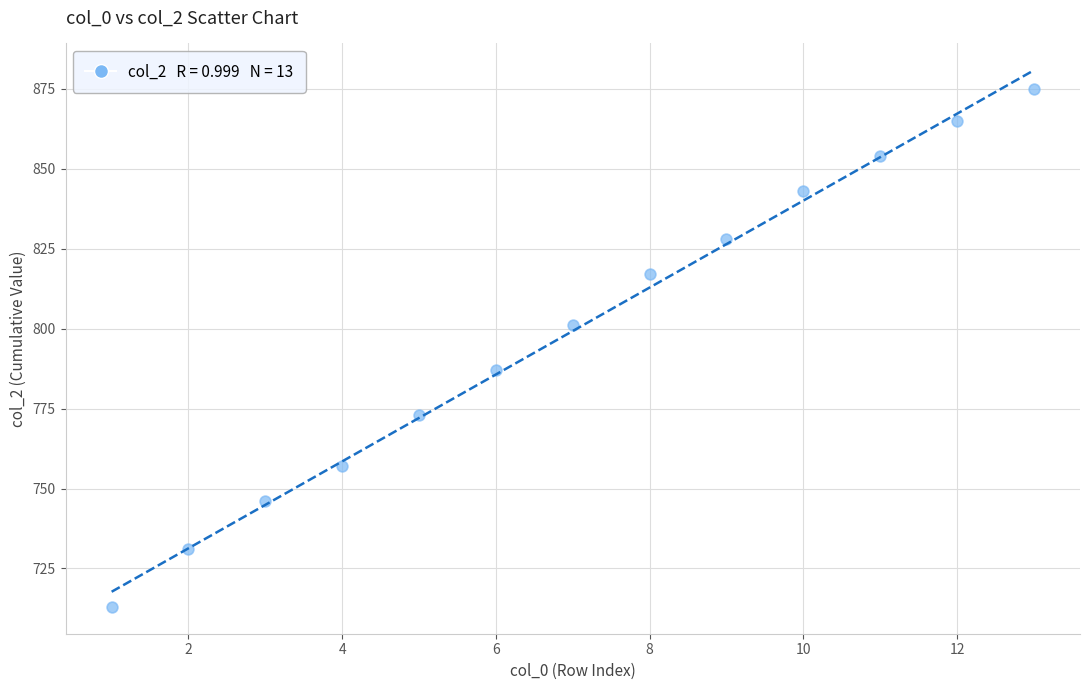

What is the range of Y values (max minus min)?

162